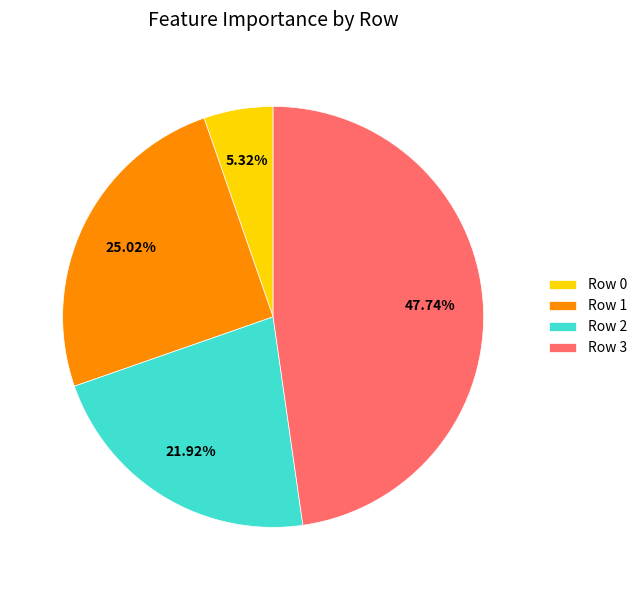

Does Row 0 represent more than half of the total?

No